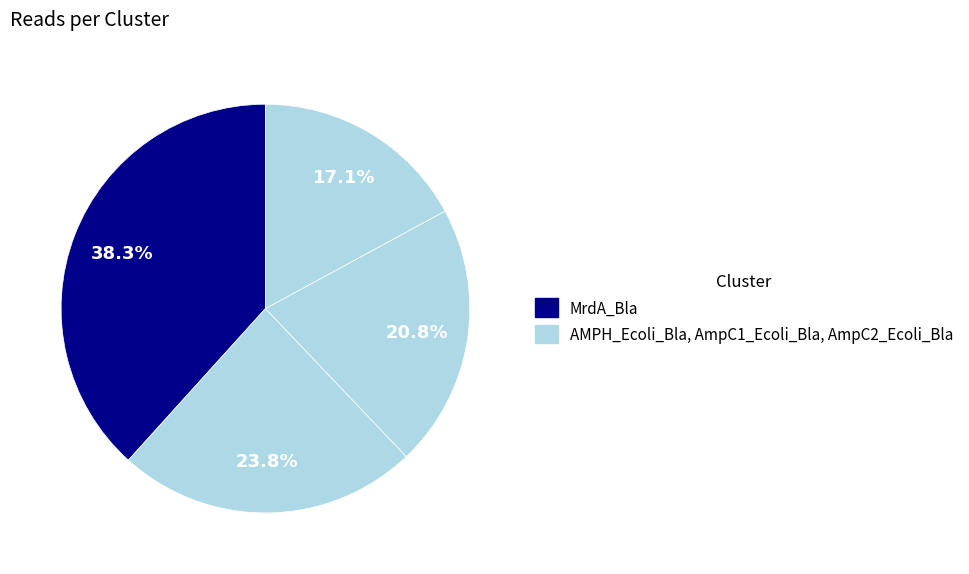

To the nearest percent, what is the difference between the largest and smallest slice percentages?

21%